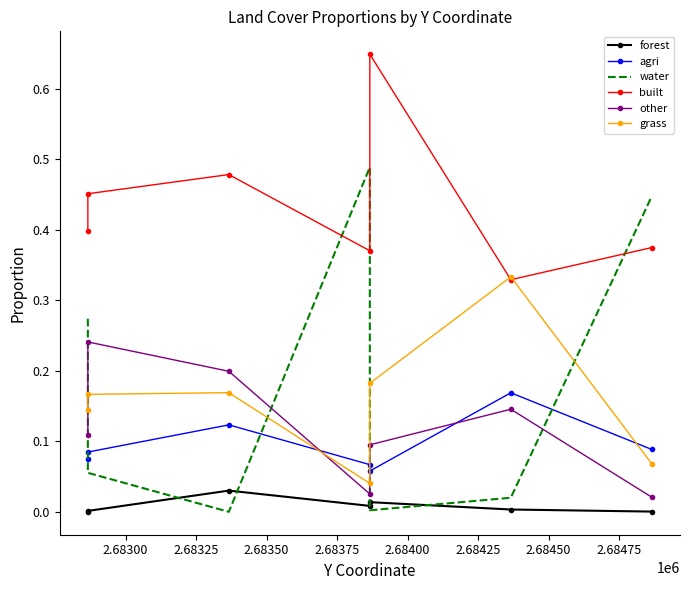

What is the sum of the other values at 2.68325 and 2.68425?

0.2